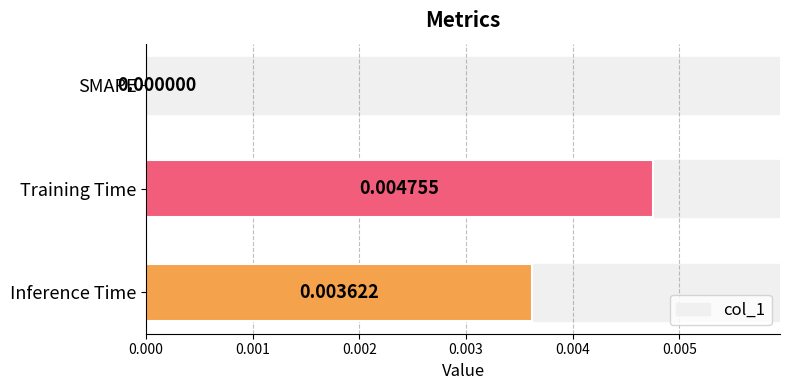

Which has a higher value, SMAPE or Inference Time?

Inference Time